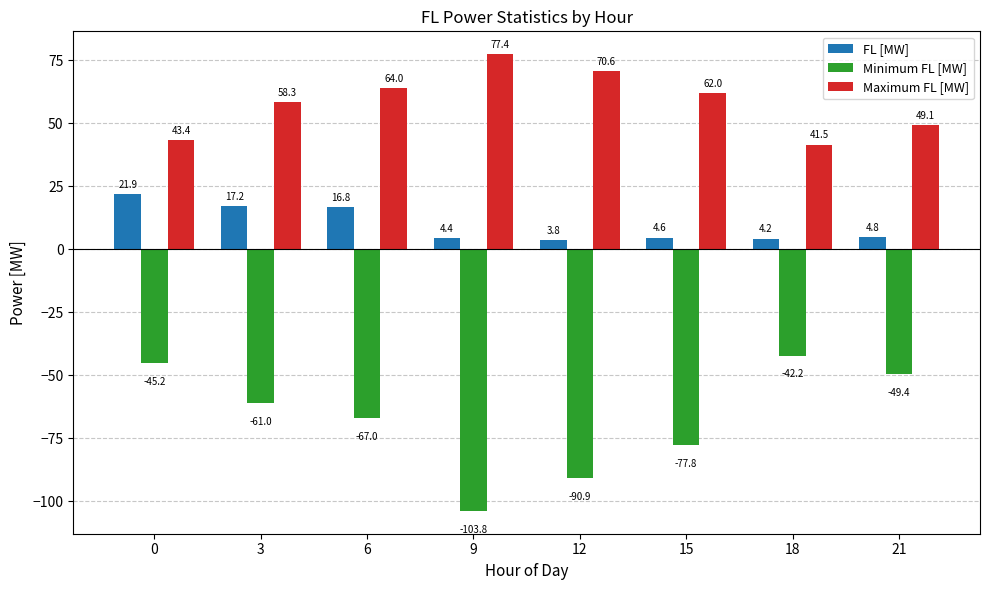

At which label does Maximum FL [MW] reach its minimum?

18